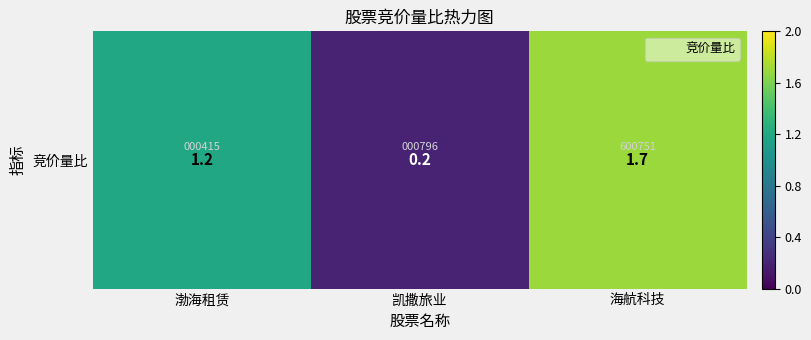

Reading left to right, transcribe all the data shown in this chart.

1.2	0.2	1.7